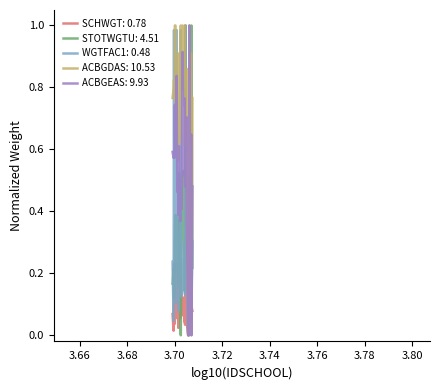

Which series has the largest total across all categories?

ACBGDAS: 10.53